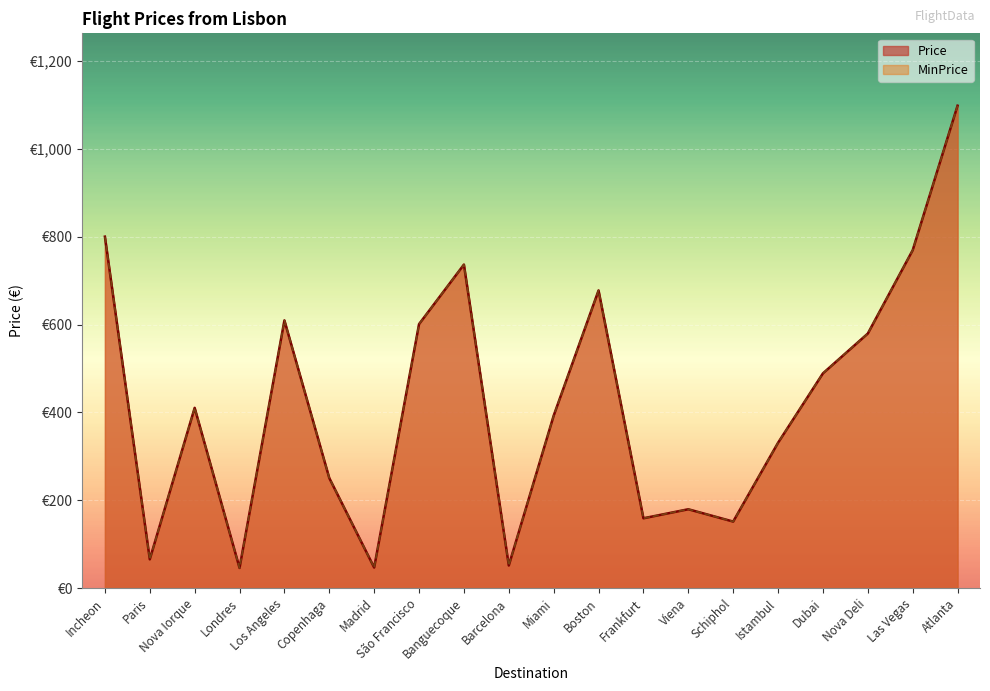

Which series has the largest total across all categories?

Price